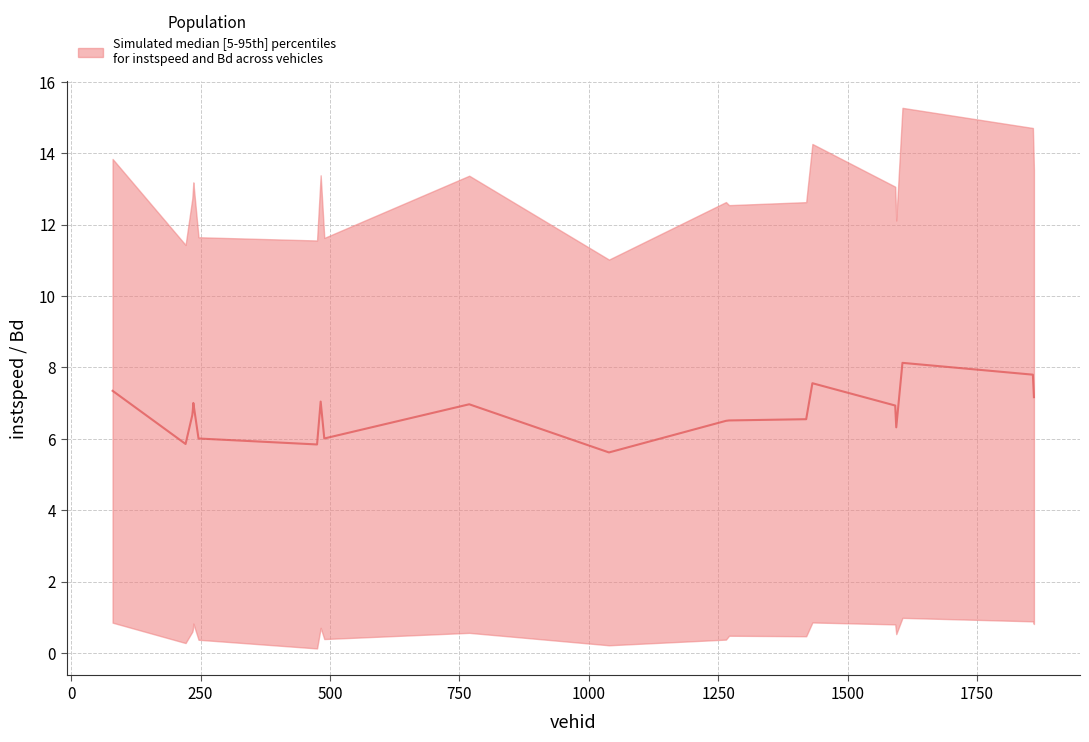

How many values are below 6?

3